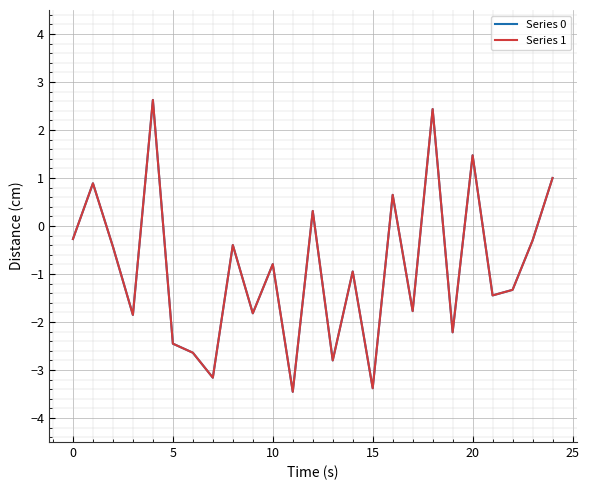

What is the sum of all Series 1 values?

-22.1